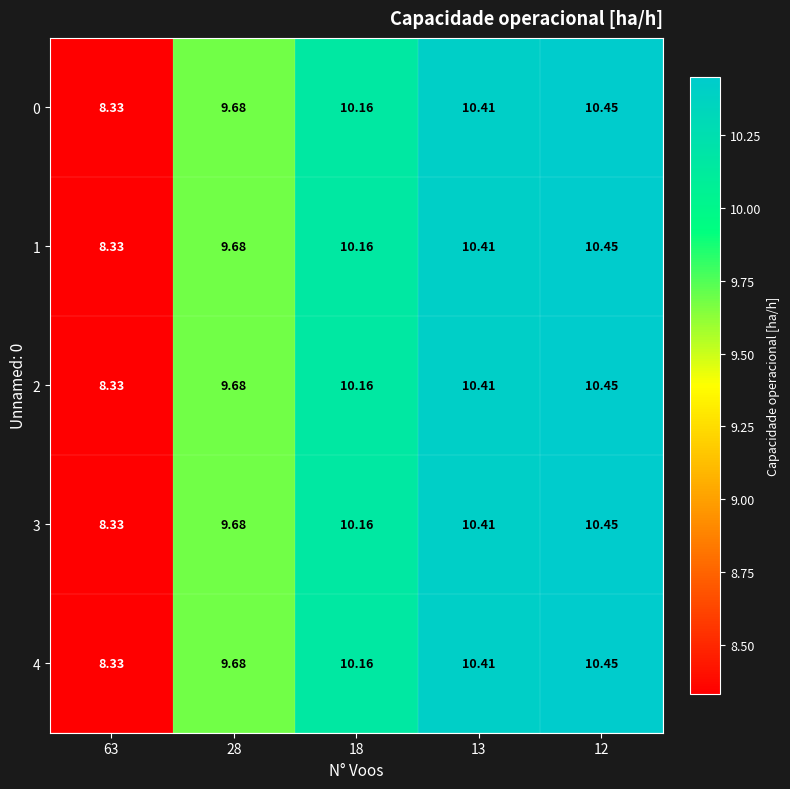

Rank the series at 13 from lowest to highest value.

0, 1, 2, 3, 4